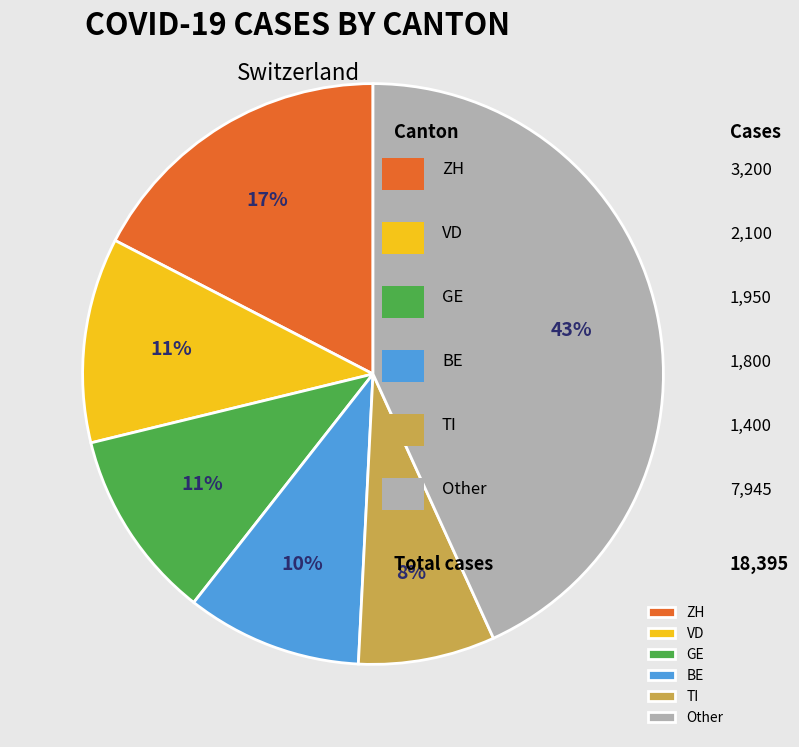

To the nearest percent, what portion does ZH represent?

17%